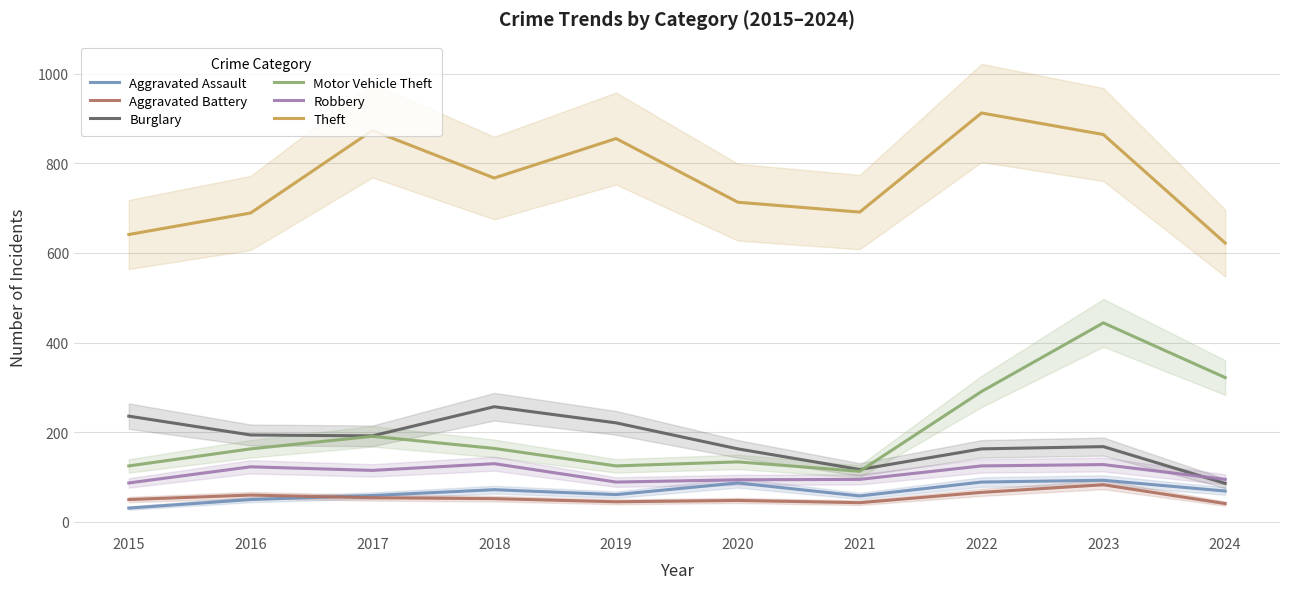

Is it true that Burglary equals 117 at 2021?

True